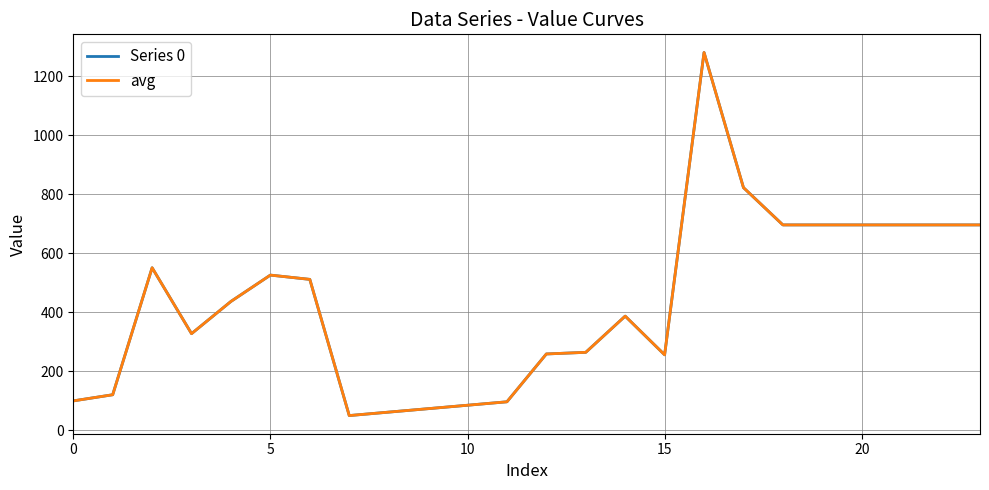

Does the chart display data point markers on the line(s)?

No